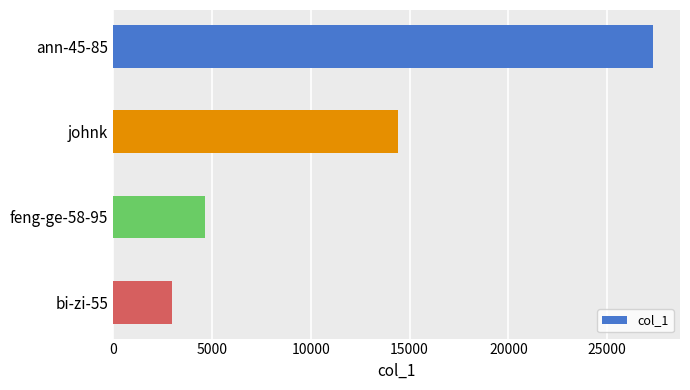

Is it true that the value at feng-ge-58-95 is 4670?

True